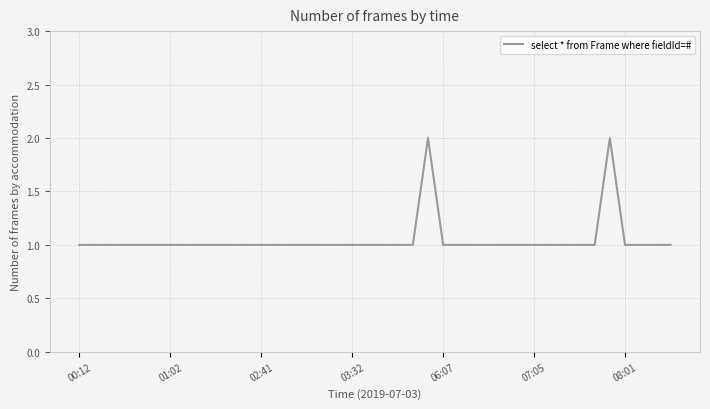

Is this an area chart (filled region under the line)?

No